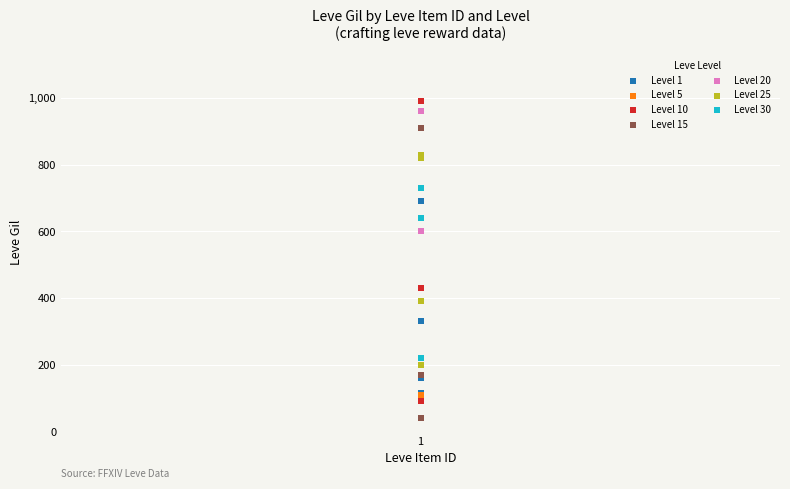

Which series reaches the minimum Y coordinate?

Level 15